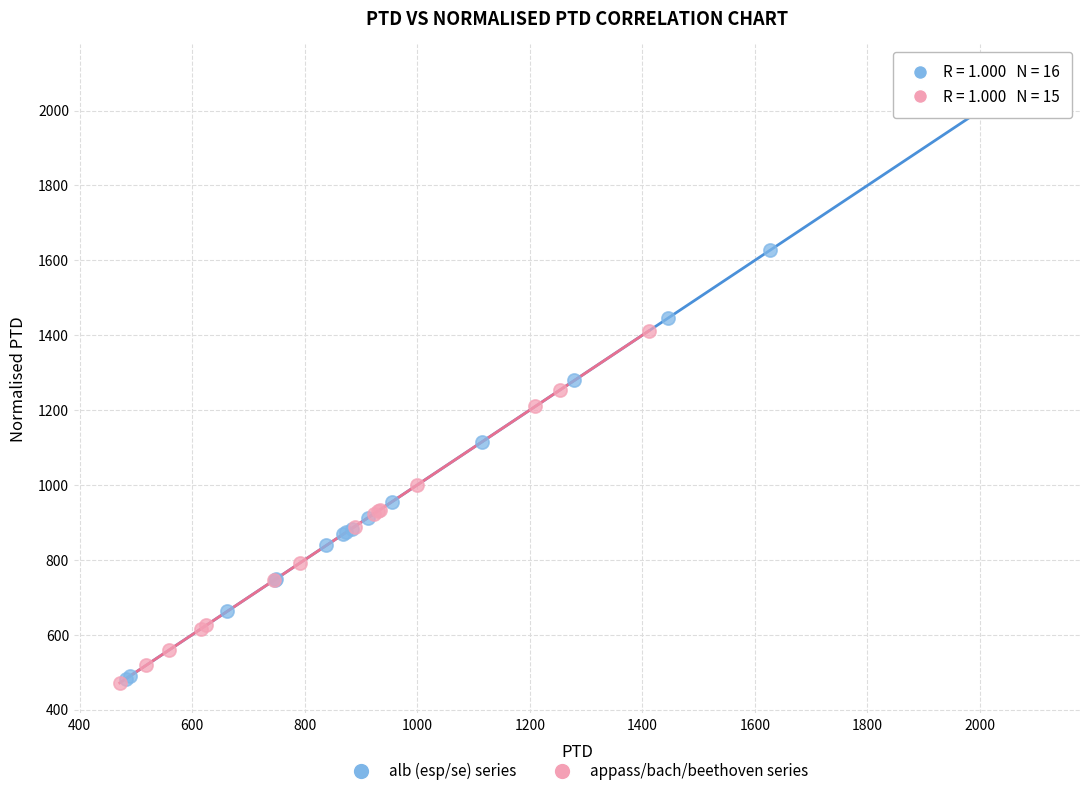

Which series reaches the maximum Y coordinate?

alb (esp/se) series